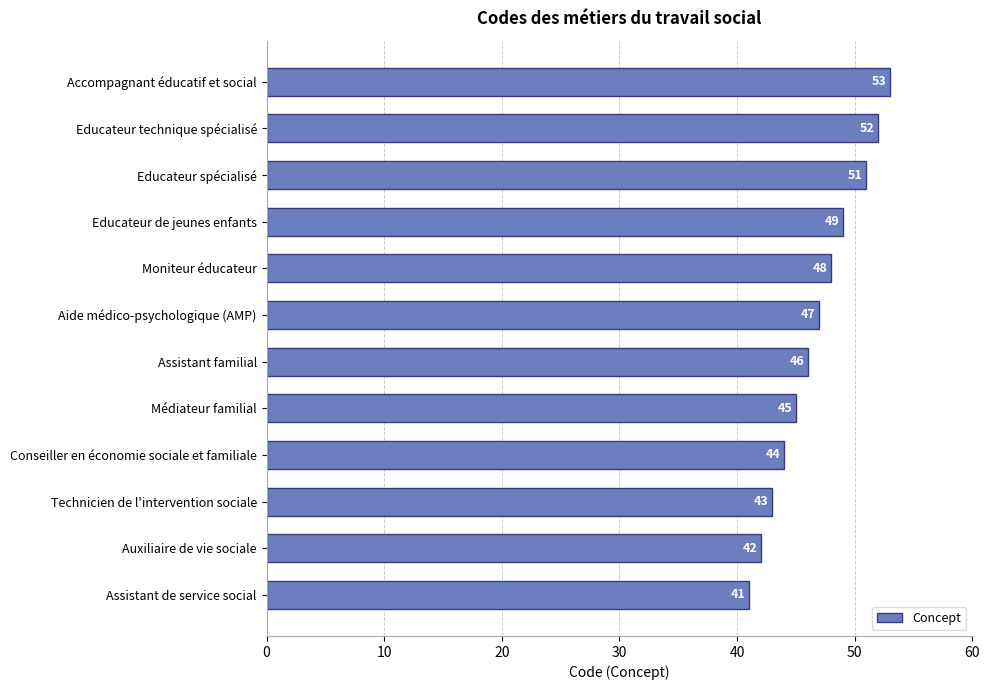

What is the sum of all values?

561